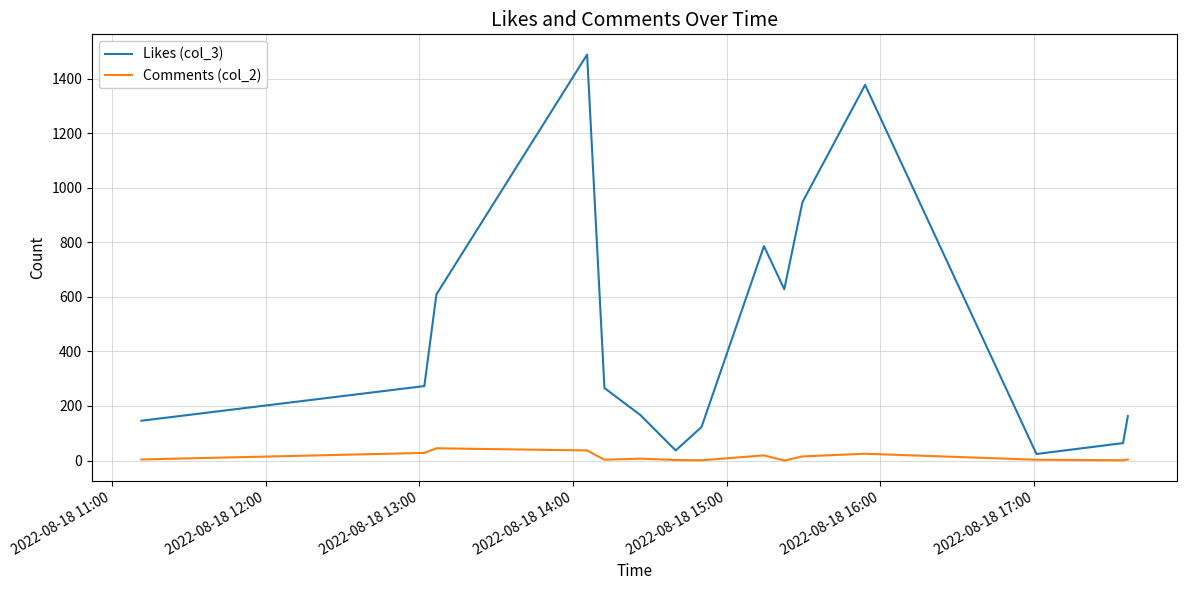

Which series has the largest total across all categories?

Likes (col_3)